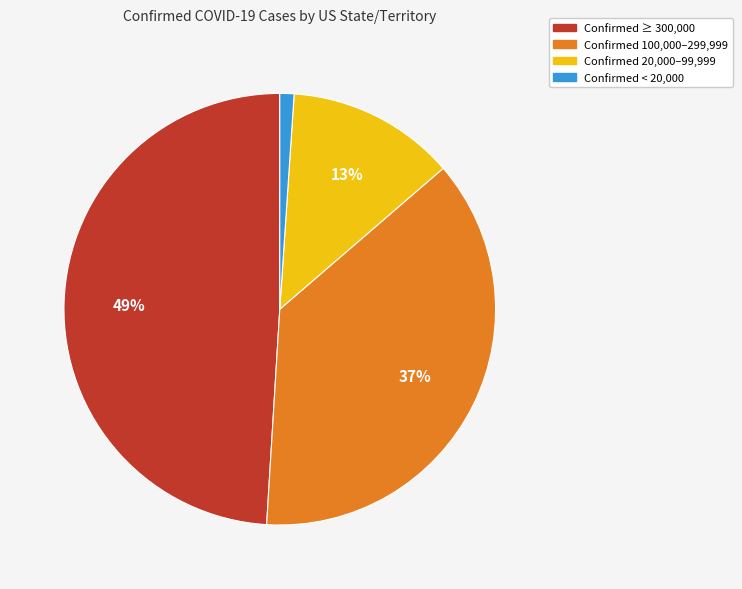

Which category has the smallest portion of the pie?

Confirmed < 20,000